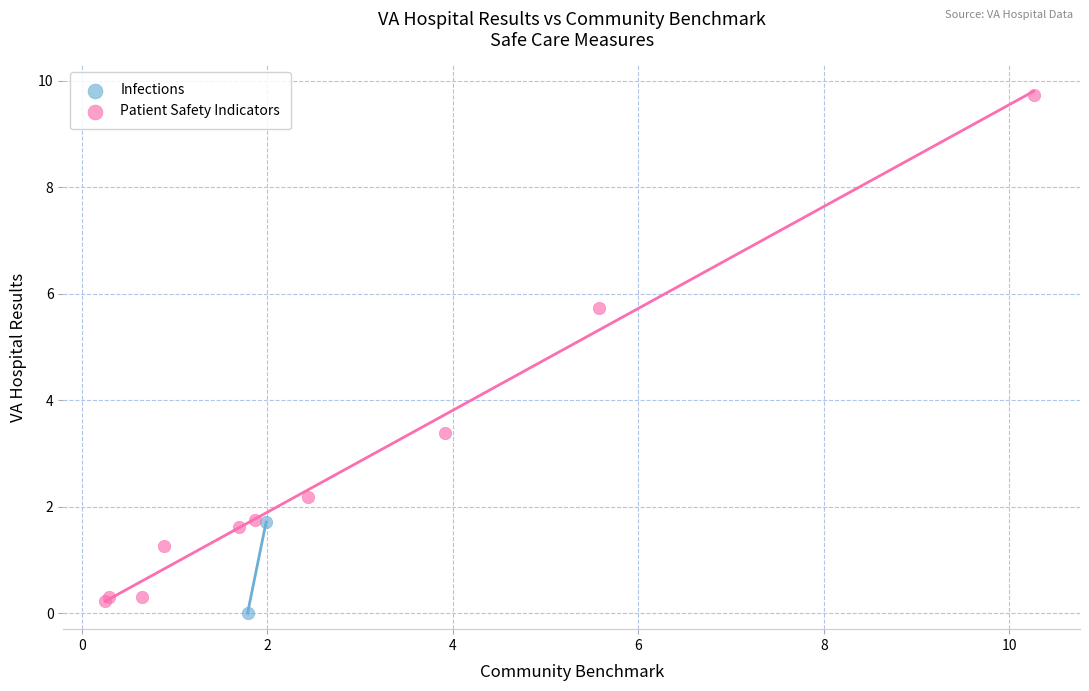

What are all the series names shown in the legend?

Infections, Patient Safety Indicators